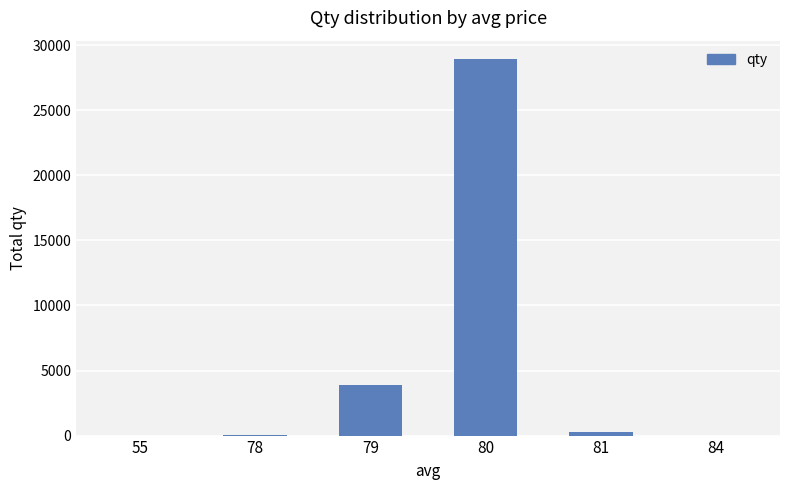

What is the sum of all values?

33121